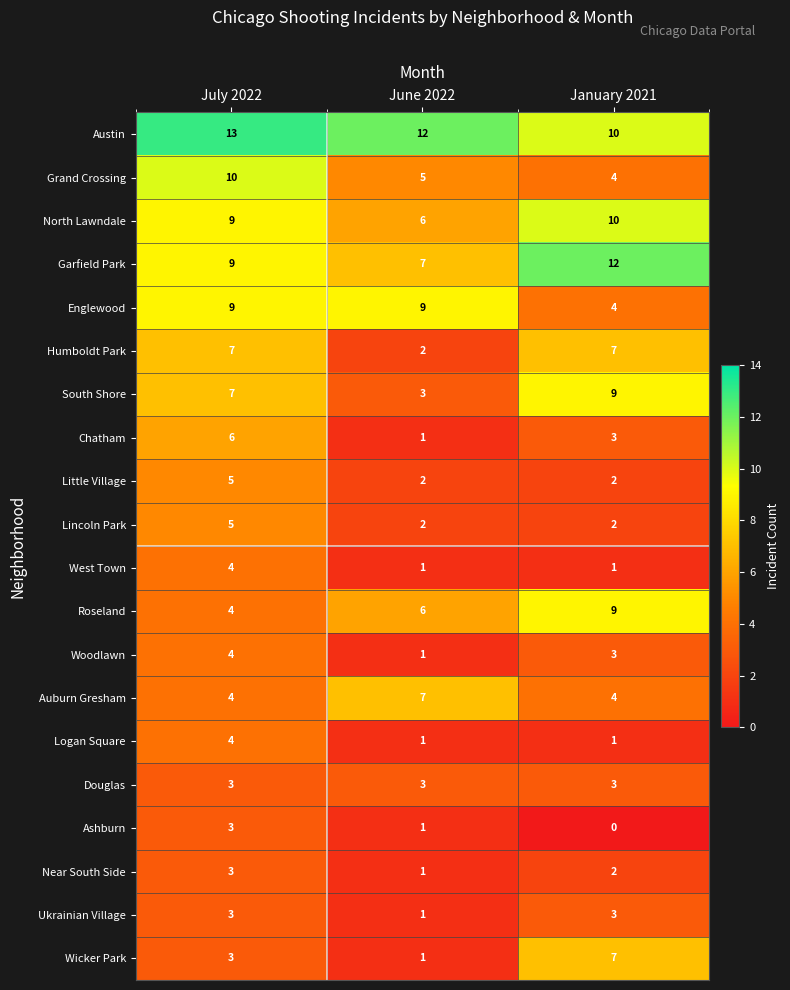

Count the number of categories in the chart.

3